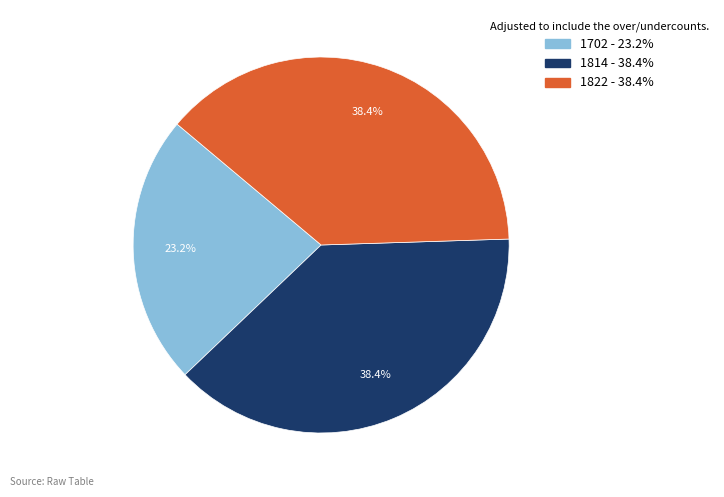

To the nearest percent, what percentage of the pie is 1702?

23%